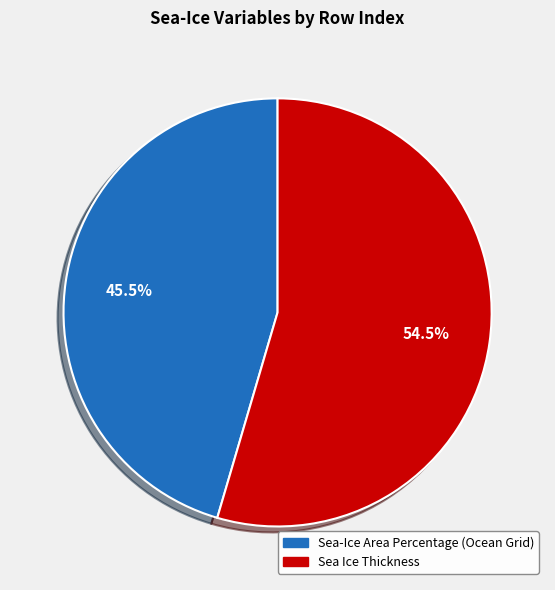

Do Sea-Ice Area Percentage (Ocean Grid) and Sea Ice Thickness together represent more than half of the pie?

Yes